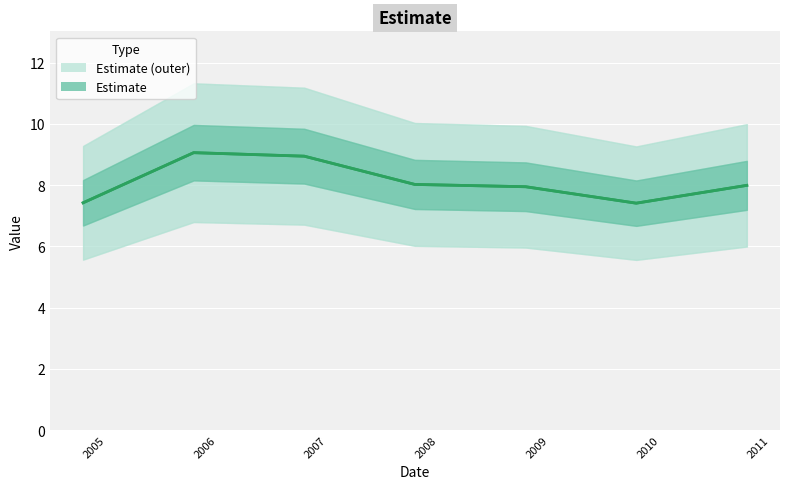

What is the maximum value shown in the chart?

9.1